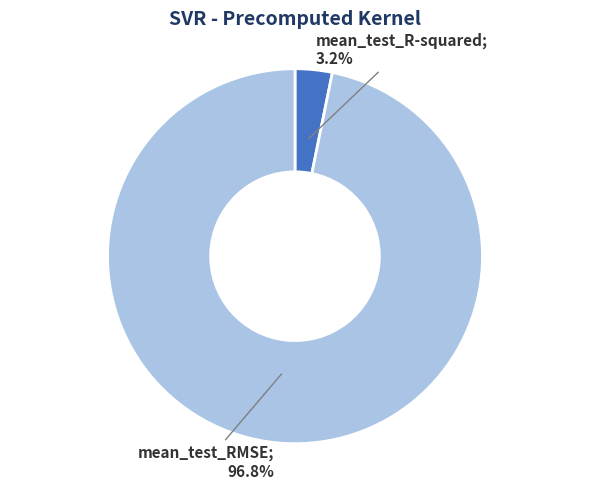

Is there any slice that represents more than half of the pie?

Yes